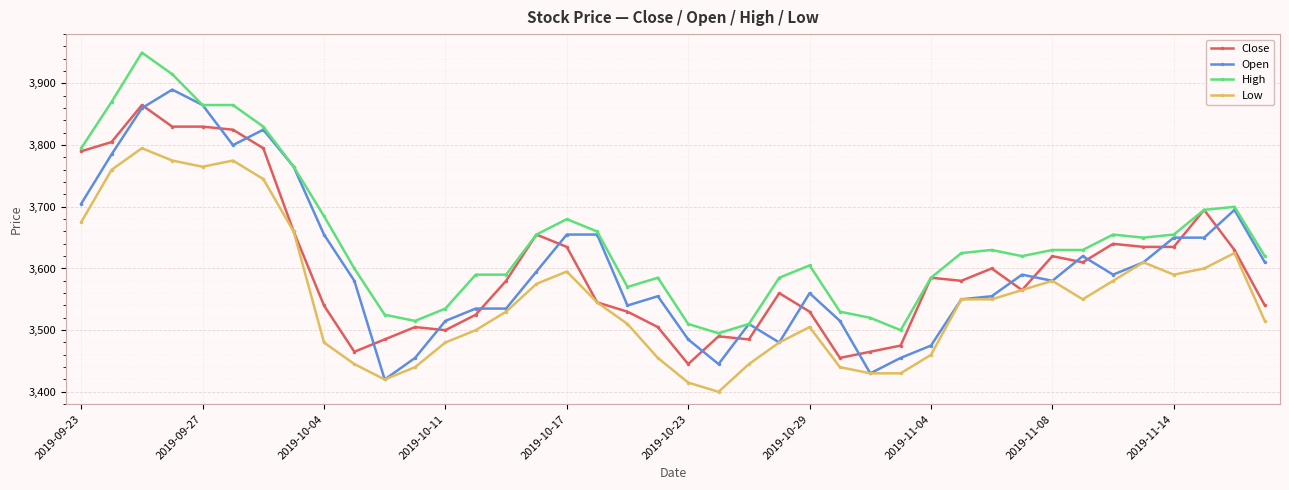

What is the value of the Close point at the 40th from the left?

3540